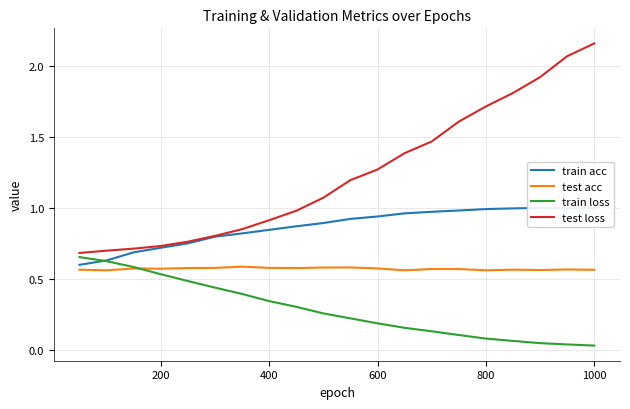

True or false: test acc and test loss intersect in this chart.

False